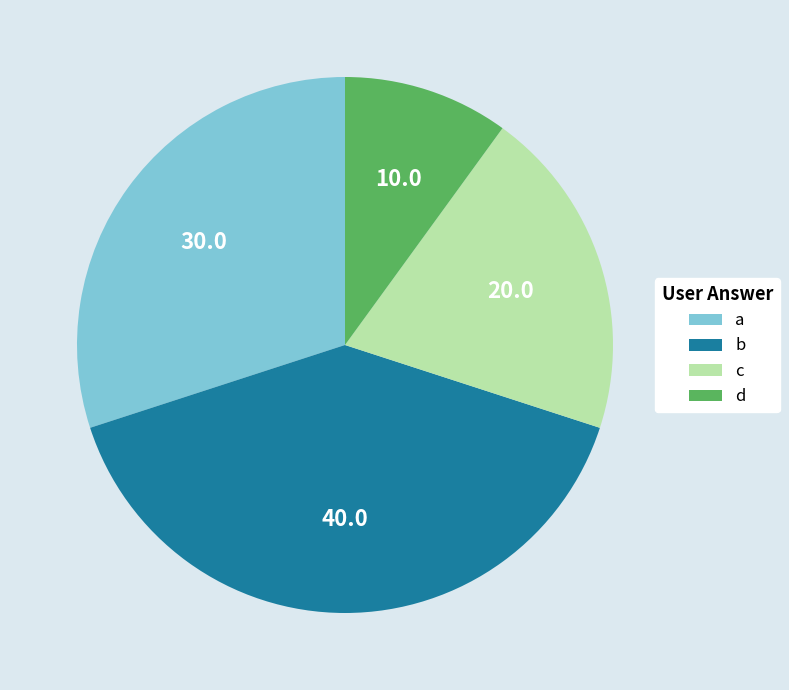

Count the number of slices in the pie.

4